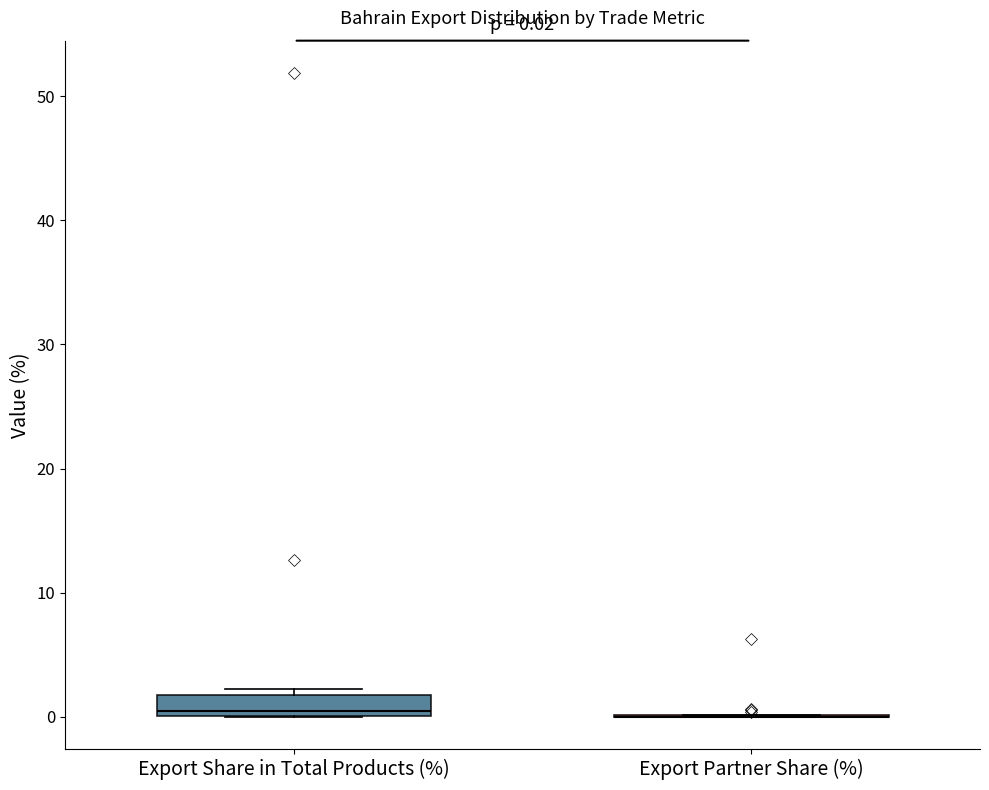

Which box is the tallest, from its lower edge to its upper edge?

Export Share in Total Products (%)